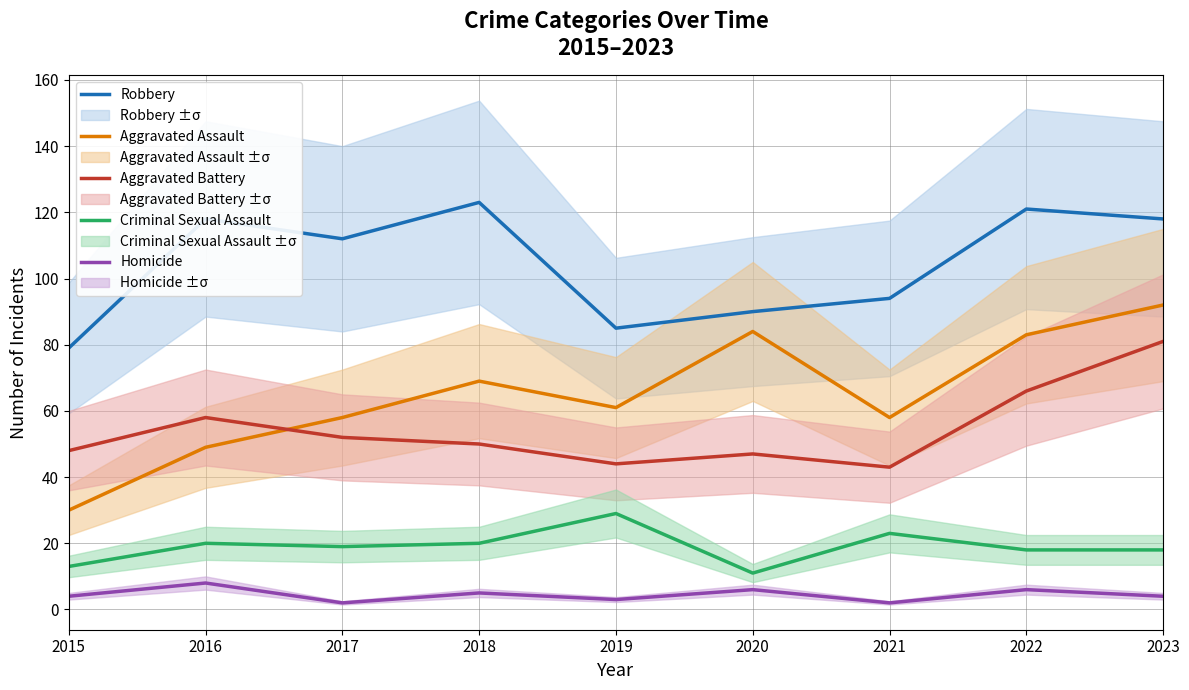

Which category has the lowest value in the Robbery series?

2015